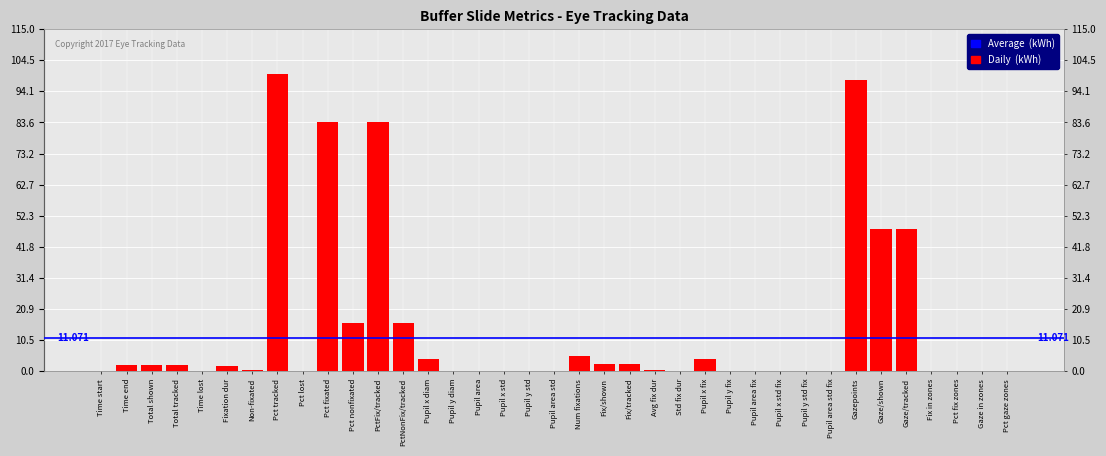

Which has a higher value, Pct lost or Gaze/tracked?

Gaze/tracked